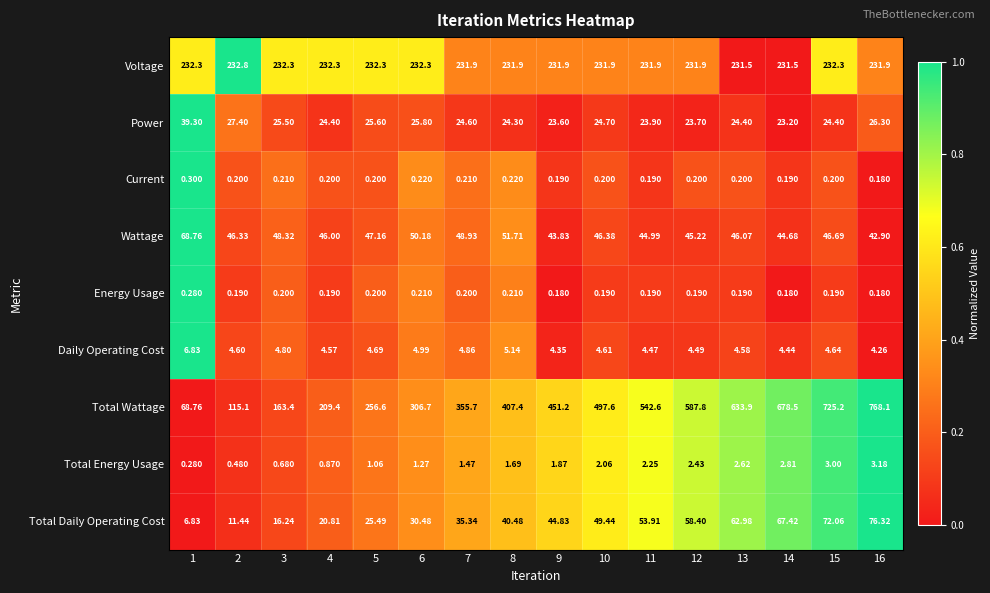

Which series has the largest range (max minus min)?

Total Wattage